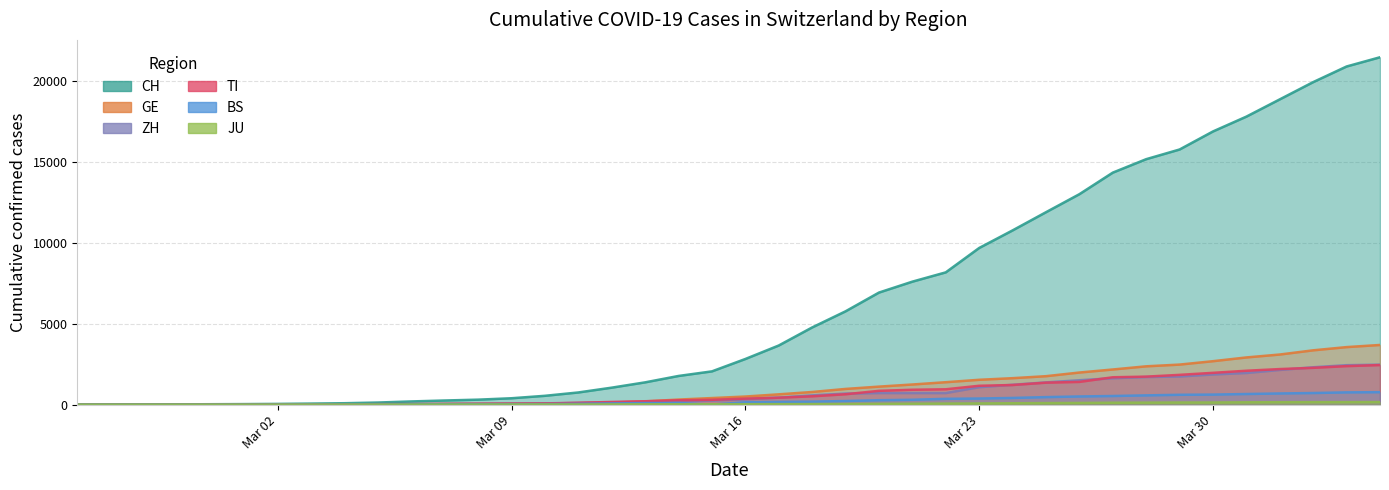

What is the difference between the maximum and minimum values in the BS series?

767